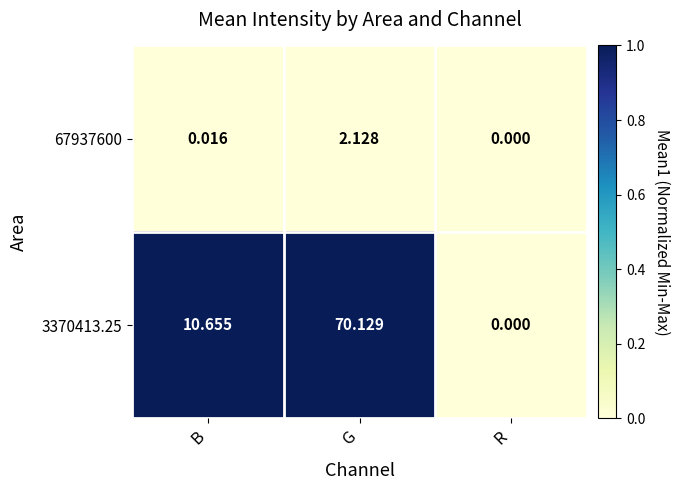

What is the spread (max minus min) of values at G?

68.0